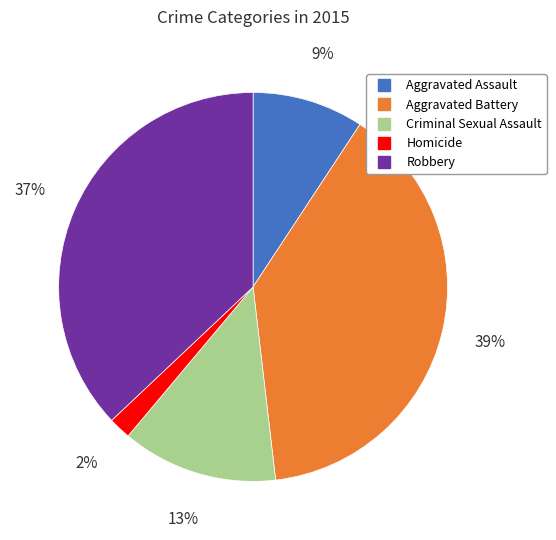

Is it true that Homicide is 14% of the pie?

False